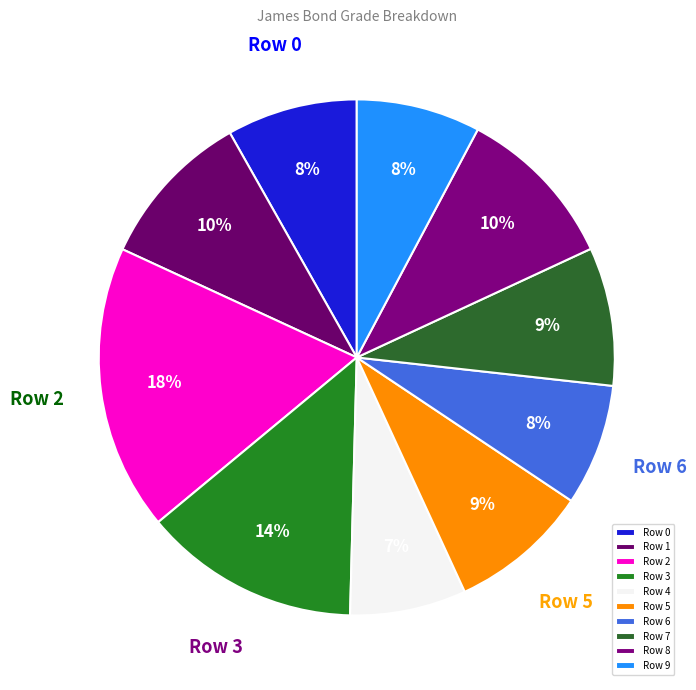

Is there a majority slice in this chart?

No